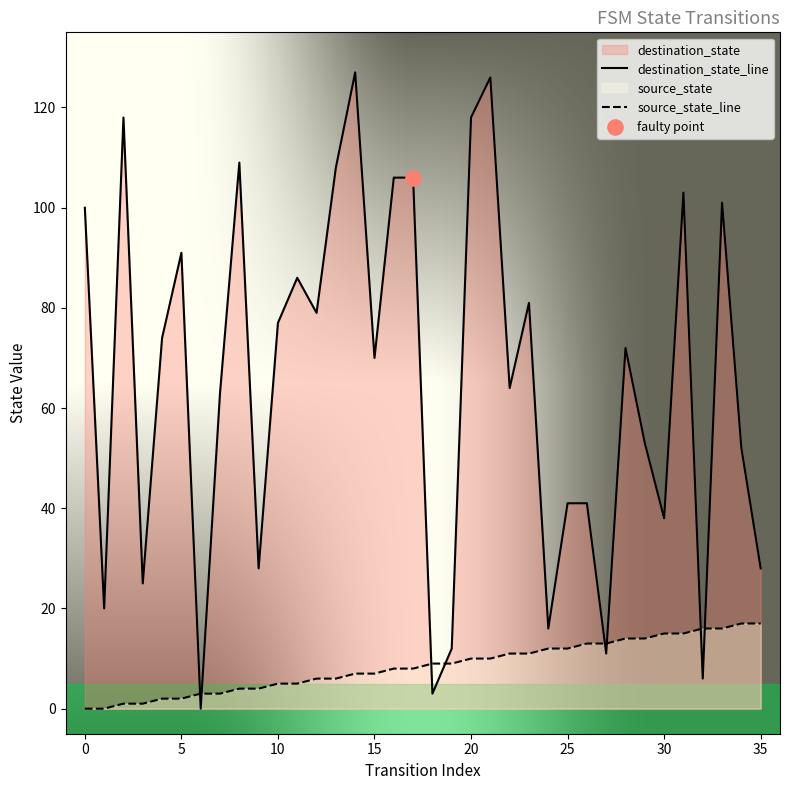

Which series has the largest total across all categories?

destination_state_line